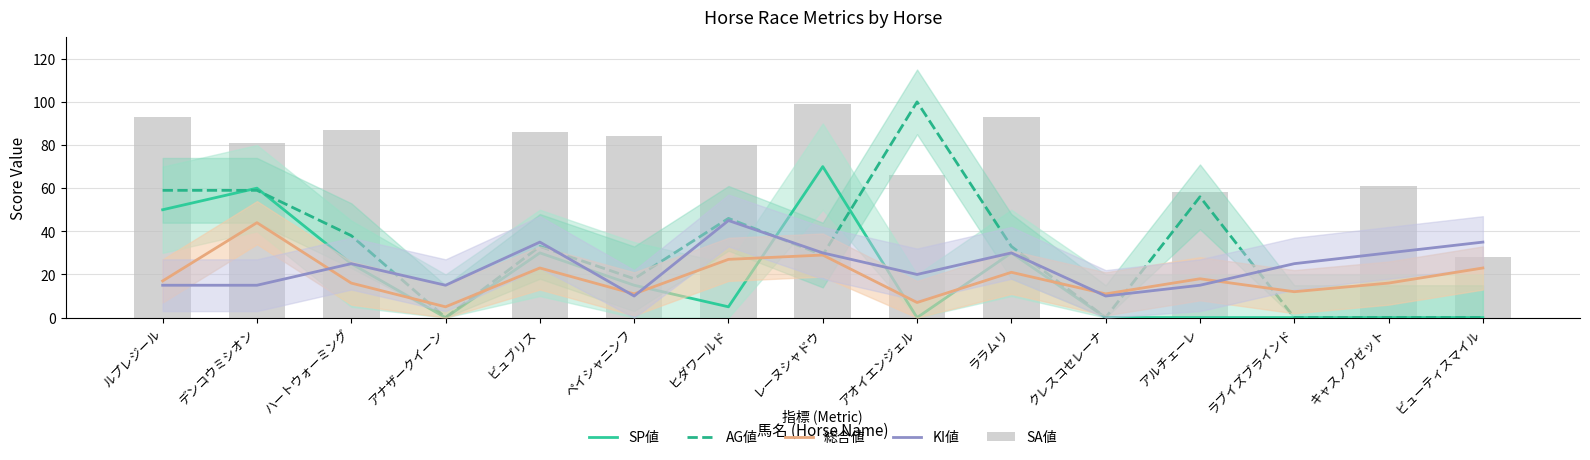

The value of 総合値 at ルプレジール is 17. True or false?

True